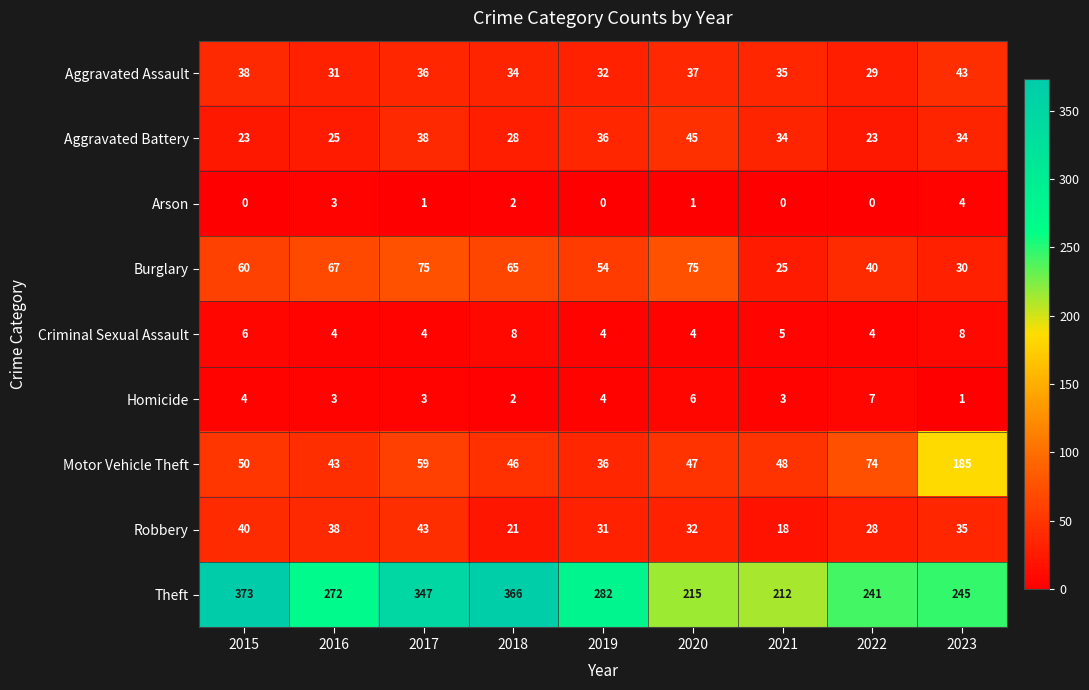

Rank the series at 2015 from highest to lowest value.

Theft, Burglary, Motor Vehicle Theft, Robbery, Aggravated Assault, Aggravated Battery, Criminal Sexual Assault, Homicide, Arson